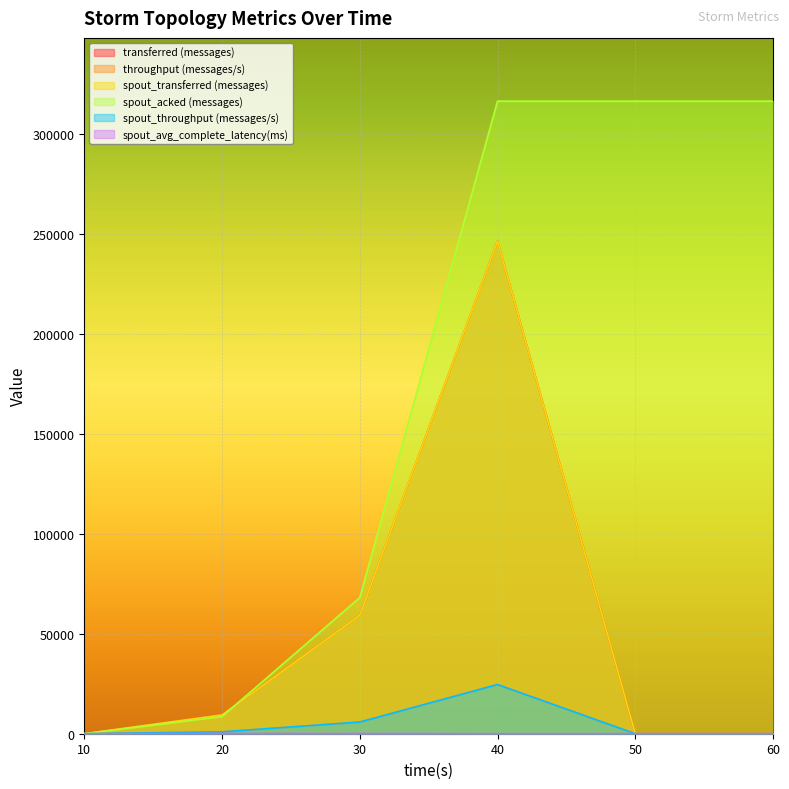

Is it true that spout_avg_complete_latency(ms) equals 20.3 at 50?

False